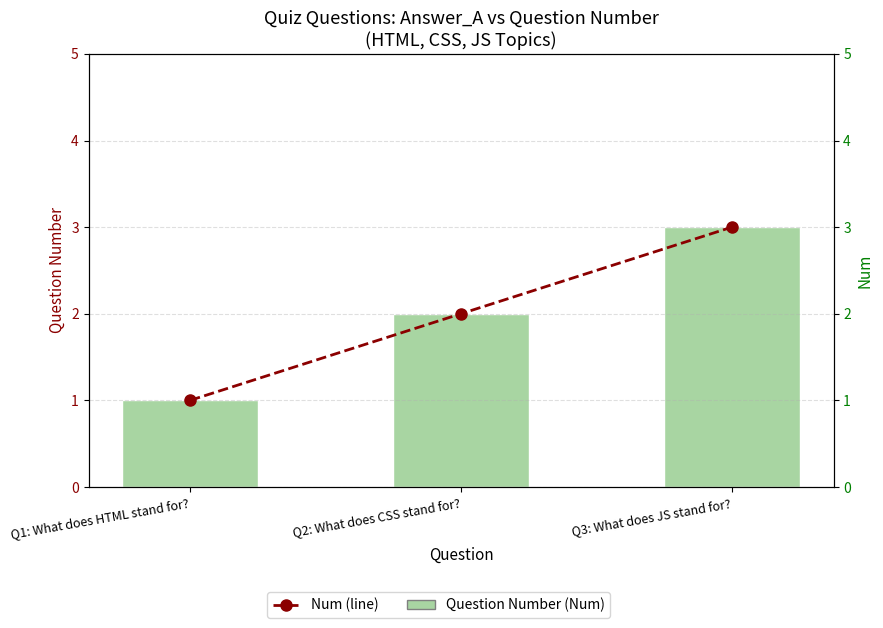

Which series has the largest total across all categories?

Question Number (Num)